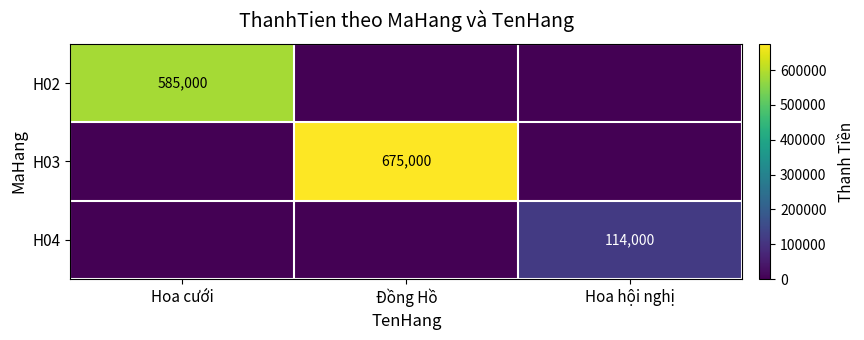

What is the total value across all series at Hoa cưới?

585000